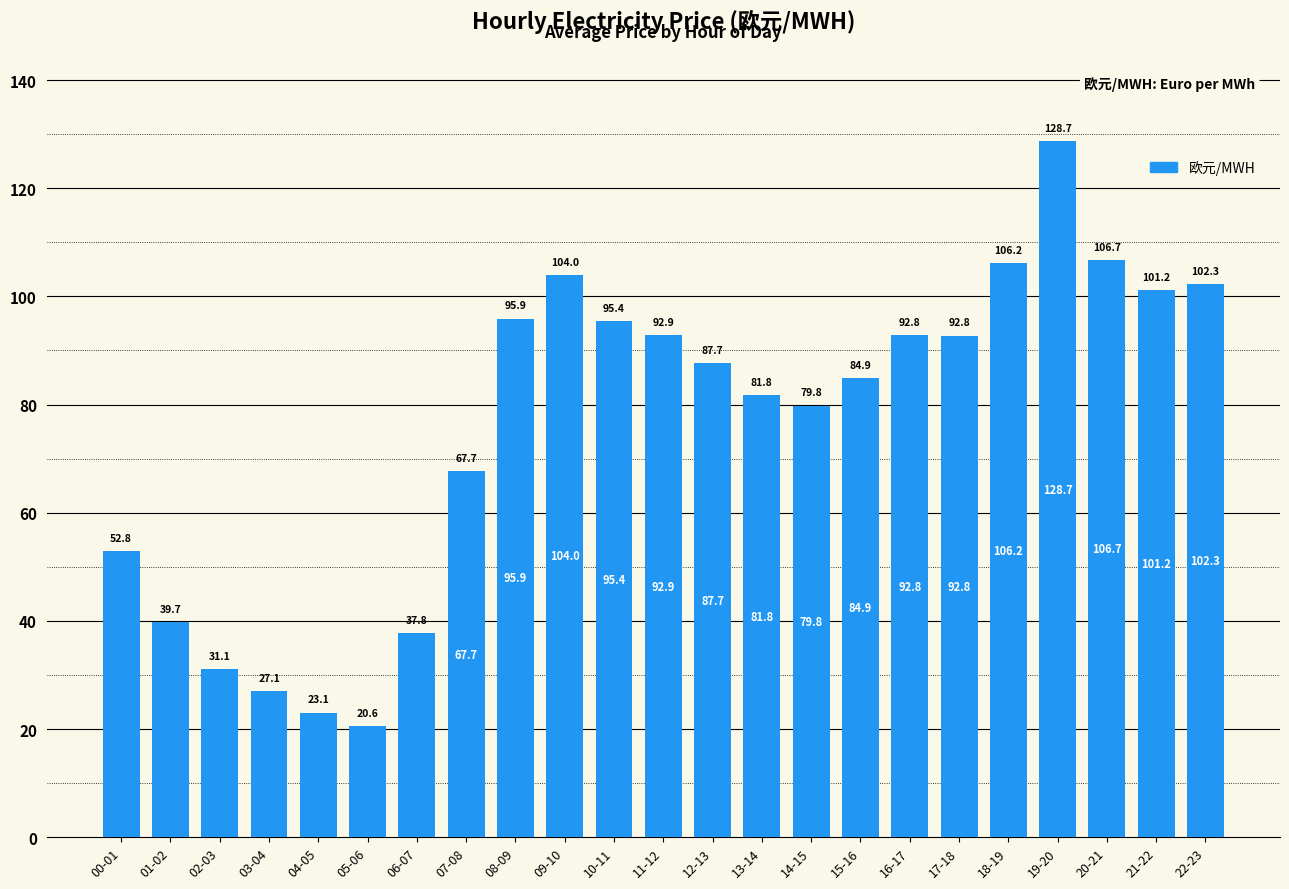

Does the chart contain any negative values?

No